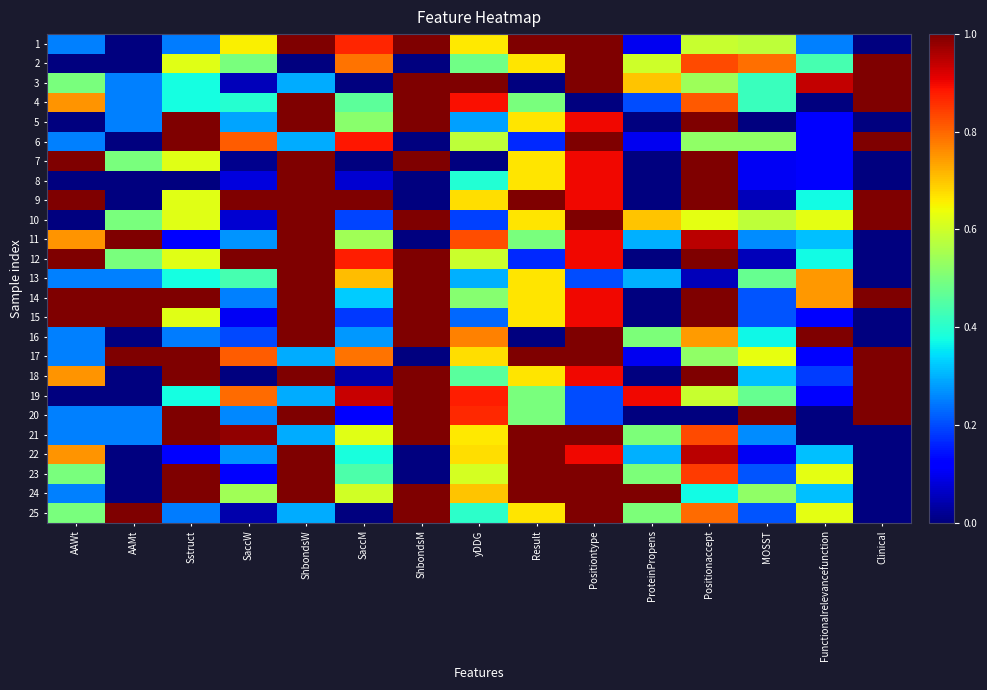

Reading left to right, what are all the values shown in this chart?

1: AAWt=0.2	AAMt=0.0	Sstruct=0.2	SaccW=0.7	ShbondsW=1.0	SaccM=0.9	ShbondsM=1.0	yDDG=0.7	Result=1.0	Positiontype=1.0	ProteinPropens=0.1	Positionaccept=0.6	MOSST=0.6	Functionalrelevancefunction=0.2	Clinical=0.0
2: AAWt=0.0	AAMt=0.0	Sstruct=0.6	SaccW=0.5	ShbondsW=0.0	SaccM=0.8	ShbondsM=0.0	yDDG=0.5	Result=0.7	Positiontype=1.0	ProteinPropens=0.6	Positionaccept=0.8	MOSST=0.8	Functionalrelevancefunction=0.4	Clinical=1.0
3: AAWt=0.5	AAMt=0.2	Sstruct=0.4	SaccW=0.1	ShbondsW=0.3	SaccM=0.0	ShbondsM=1.0	yDDG=1.0	Result=0.0	Positiontype=1.0	ProteinPropens=0.7	Positionaccept=0.5	MOSST=0.4	Functionalrelevancefunction=0.9	Clinical=1.0
4: AAWt=0.8	AAMt=0.2	Sstruct=0.4	SaccW=0.4	ShbondsW=1.0	SaccM=0.5	ShbondsM=1.0	yDDG=0.9	Result=0.5	Positiontype=0.0	ProteinPropens=0.2	Positionaccept=0.8	MOSST=0.4	Functionalrelevancefunction=0.0	Clinical=1.0
5: AAWt=0.0	AAMt=0.2	Sstruct=1.0	SaccW=0.3	ShbondsW=1.0	SaccM=0.5	ShbondsM=1.0	yDDG=0.3	Result=0.7	Positiontype=0.9	ProteinPropens=0.0	Positionaccept=1.0	MOSST=0.0	Functionalrelevancefunction=0.1	Clinical=0.0
6: AAWt=0.2	AAMt=0.0	Sstruct=1.0	SaccW=0.8	ShbondsW=0.3	SaccM=0.9	ShbondsM=0.0	yDDG=0.6	Result=0.2	Positiontype=1.0	ProteinPropens=0.1	Positionaccept=0.5	MOSST=0.5	Functionalrelevancefunction=0.1	Clinical=1.0
7: AAWt=1.0	AAMt=0.5	Sstruct=0.6	SaccW=0.0	ShbondsW=1.0	SaccM=0.0	ShbondsM=1.0	yDDG=0.0	Result=0.7	Positiontype=0.9	ProteinPropens=0.0	Positionaccept=1.0	MOSST=0.1	Functionalrelevancefunction=0.1	Clinical=0.0
8: AAWt=0.0	AAMt=0.0	Sstruct=0.0	SaccW=0.1	ShbondsW=1.0	SaccM=0.1	ShbondsM=0.0	yDDG=0.4	Result=0.7	Positiontype=0.9	ProteinPropens=0.0	Positionaccept=1.0	MOSST=0.1	Functionalrelevancefunction=0.1	Clinical=0.0
9: AAWt=1.0	AAMt=0.0	Sstruct=0.6	SaccW=1.0	ShbondsW=1.0	SaccM=1.0	ShbondsM=0.0	yDDG=0.7	Result=1.0	Positiontype=0.9	ProteinPropens=0.0	Positionaccept=1.0	MOSST=0.1	Functionalrelevancefunction=0.4	Clinical=1.0
10: AAWt=0.0	AAMt=0.5	Sstruct=0.6	SaccW=0.1	ShbondsW=1.0	SaccM=0.2	ShbondsM=1.0	yDDG=0.2	Result=0.7	Positiontype=1.0	ProteinPropens=0.7	Positionaccept=0.6	MOSST=0.6	Functionalrelevancefunction=0.6	Clinical=1.0
11: AAWt=0.8	AAMt=1.0	Sstruct=0.1	SaccW=0.3	ShbondsW=1.0	SaccM=0.5	ShbondsM=0.0	yDDG=0.8	Result=0.5	Positiontype=0.9	ProteinPropens=0.3	Positionaccept=0.9	MOSST=0.3	Functionalrelevancefunction=0.3	Clinical=0.0
12: AAWt=1.0	AAMt=0.5	Sstruct=0.6	SaccW=1.0	ShbondsW=1.0	SaccM=0.9	ShbondsM=1.0	yDDG=0.6	Result=0.2	Positiontype=0.9	ProteinPropens=0.0	Positionaccept=1.0	MOSST=0.1	Functionalrelevancefunction=0.4	Clinical=0.0
13: AAWt=0.2	AAMt=0.2	Sstruct=0.4	SaccW=0.4	ShbondsW=1.0	SaccM=0.7	ShbondsM=1.0	yDDG=0.3	Result=0.7	Positiontype=0.2	ProteinPropens=0.3	Positionaccept=0.1	MOSST=0.5	Functionalrelevancefunction=0.7	Clinical=0.0
14: AAWt=1.0	AAMt=1.0	Sstruct=1.0	SaccW=0.3	ShbondsW=1.0	SaccM=0.3	ShbondsM=1.0	yDDG=0.5	Result=0.7	Positiontype=0.9	ProteinPropens=0.0	Positionaccept=1.0	MOSST=0.2	Functionalrelevancefunction=0.7	Clinical=1.0
15: AAWt=1.0	AAMt=1.0	Sstruct=0.6	SaccW=0.1	ShbondsW=1.0	SaccM=0.2	ShbondsM=1.0	yDDG=0.2	Result=0.7	Positiontype=0.9	ProteinPropens=0.0	Positionaccept=1.0	MOSST=0.2	Functionalrelevancefunction=0.1	Clinical=0.0
16: AAWt=0.2	AAMt=0.0	Sstruct=0.2	SaccW=0.2	ShbondsW=1.0	SaccM=0.3	ShbondsM=1.0	yDDG=0.8	Result=0.0	Positiontype=1.0	ProteinPropens=0.5	Positionaccept=0.7	MOSST=0.4	Functionalrelevancefunction=1.0	Clinical=0.0
17: AAWt=0.2	AAMt=1.0	Sstruct=1.0	SaccW=0.8	ShbondsW=0.3	SaccM=0.8	ShbondsM=0.0	yDDG=0.7	Result=1.0	Positiontype=1.0	ProteinPropens=0.1	Positionaccept=0.5	MOSST=0.6	Functionalrelevancefunction=0.1	Clinical=1.0
18: AAWt=0.8	AAMt=0.0	Sstruct=1.0	SaccW=0.0	ShbondsW=1.0	SaccM=0.0	ShbondsM=1.0	yDDG=0.5	Result=0.7	Positiontype=0.9	ProteinPropens=0.0	Positionaccept=1.0	MOSST=0.3	Functionalrelevancefunction=0.2	Clinical=1.0
19: AAWt=0.0	AAMt=0.0	Sstruct=0.4	SaccW=0.8	ShbondsW=0.3	SaccM=0.9	ShbondsM=1.0	yDDG=0.9	Result=0.5	Positiontype=0.2	ProteinPropens=0.9	Positionaccept=0.6	MOSST=0.5	Functionalrelevancefunction=0.1	Clinical=1.0
20: AAWt=0.2	AAMt=0.2	Sstruct=1.0	SaccW=0.3	ShbondsW=1.0	SaccM=0.1	ShbondsM=1.0	yDDG=0.9	Result=0.5	Positiontype=0.2	ProteinPropens=0.0	Positionaccept=0.0	MOSST=1.0	Functionalrelevancefunction=0.0	Clinical=1.0
21: AAWt=0.2	AAMt=0.2	Sstruct=1.0	SaccW=1.0	ShbondsW=0.3	SaccM=0.6	ShbondsM=1.0	yDDG=0.7	Result=1.0	Positiontype=1.0	ProteinPropens=0.5	Positionaccept=0.8	MOSST=0.3	Functionalrelevancefunction=0.0	Clinical=0.0
22: AAWt=0.8	AAMt=0.0	Sstruct=0.1	SaccW=0.3	ShbondsW=1.0	SaccM=0.4	ShbondsM=0.0	yDDG=0.7	Result=1.0	Positiontype=0.9	ProteinPropens=0.3	Positionaccept=0.9	MOSST=0.1	Functionalrelevancefunction=0.3	Clinical=0.0
23: AAWt=0.5	AAMt=0.0	Sstruct=1.0	SaccW=0.1	ShbondsW=1.0	SaccM=0.4	ShbondsM=0.0	yDDG=0.6	Result=1.0	Positiontype=1.0	ProteinPropens=0.5	Positionaccept=0.8	MOSST=0.2	Functionalrelevancefunction=0.6	Clinical=0.0
24: AAWt=0.2	AAMt=0.0	Sstruct=1.0	SaccW=0.5	ShbondsW=1.0	SaccM=0.6	ShbondsM=1.0	yDDG=0.7	Result=1.0	Positiontype=1.0	ProteinPropens=1.0	Positionaccept=0.4	MOSST=0.5	Functionalrelevancefunction=0.3	Clinical=0.0
25: AAWt=0.5	AAMt=1.0	Sstruct=0.2	SaccW=0.0	ShbondsW=0.3	SaccM=0.0	ShbondsM=1.0	yDDG=0.4	Result=0.7	Positiontype=1.0	ProteinPropens=0.5	Positionaccept=0.8	MOSST=0.2	Functionalrelevancefunction=0.6	Clinical=0.0